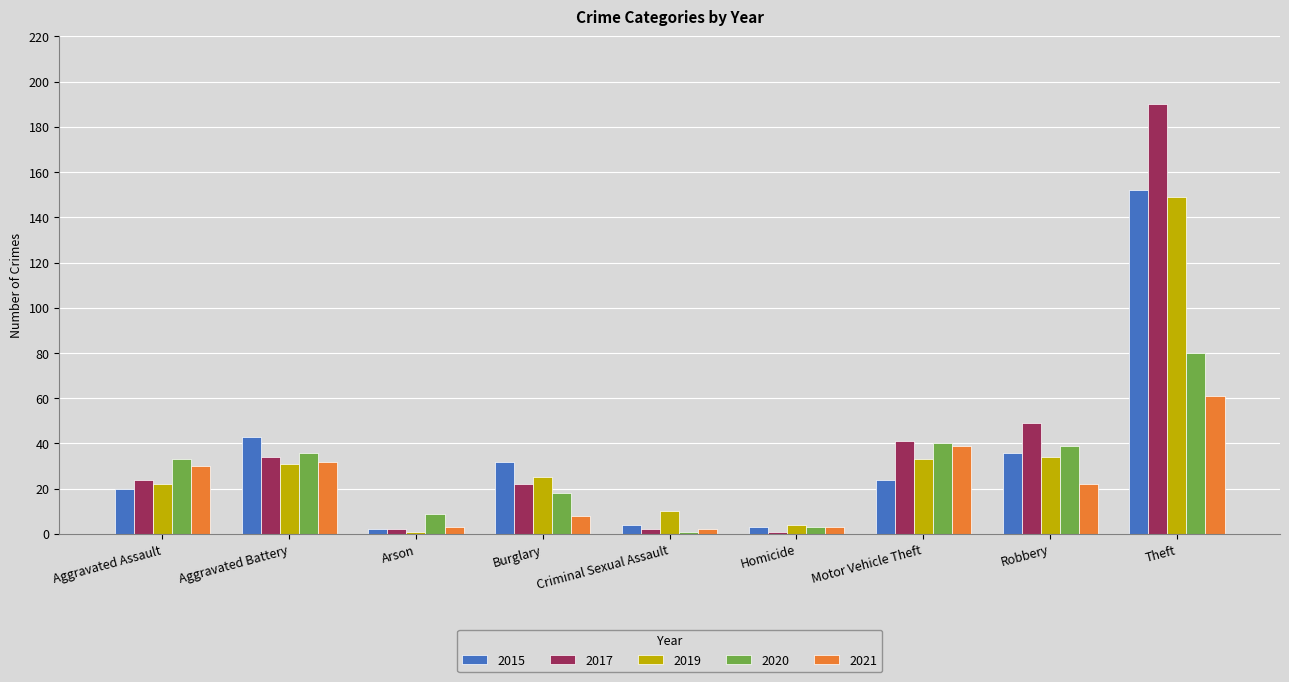

What is the smallest value displayed?

1